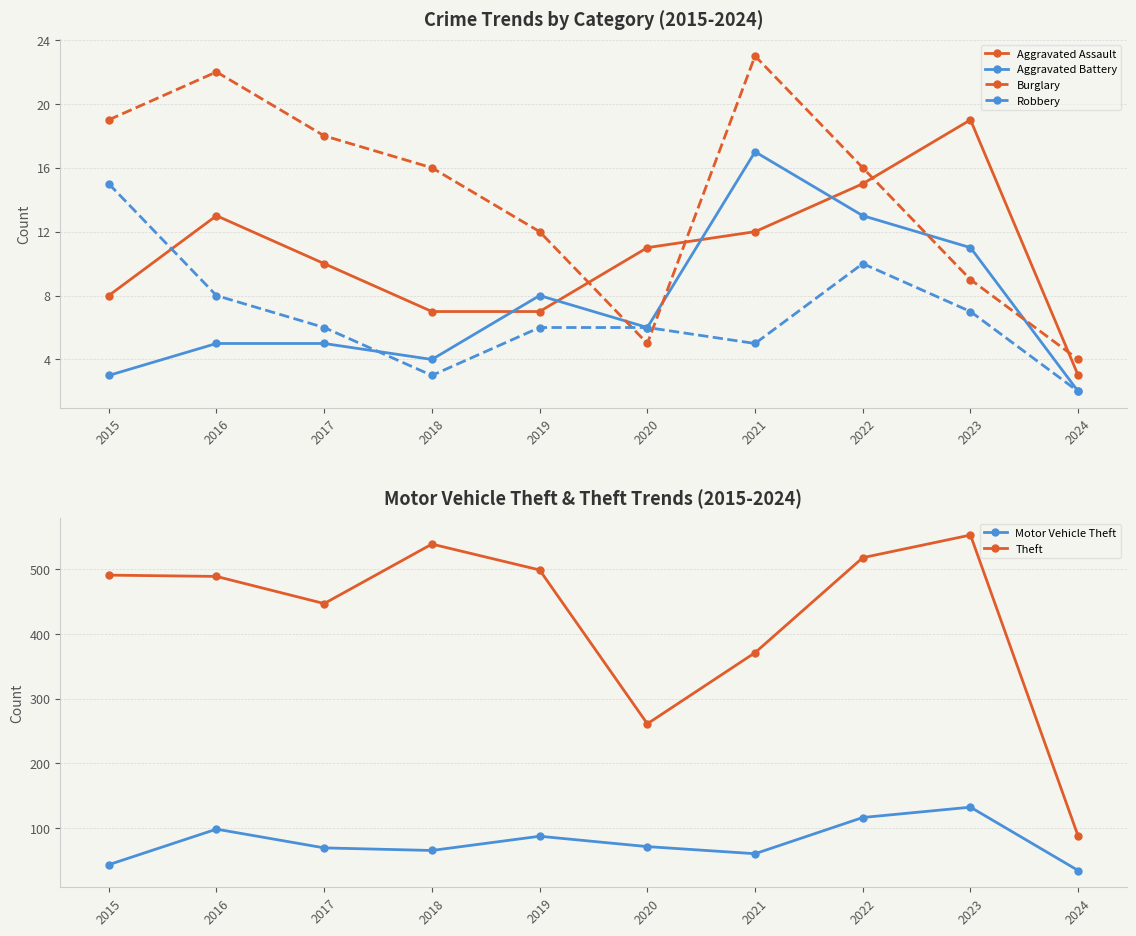

Where is the first local maximum for Theft?

2018